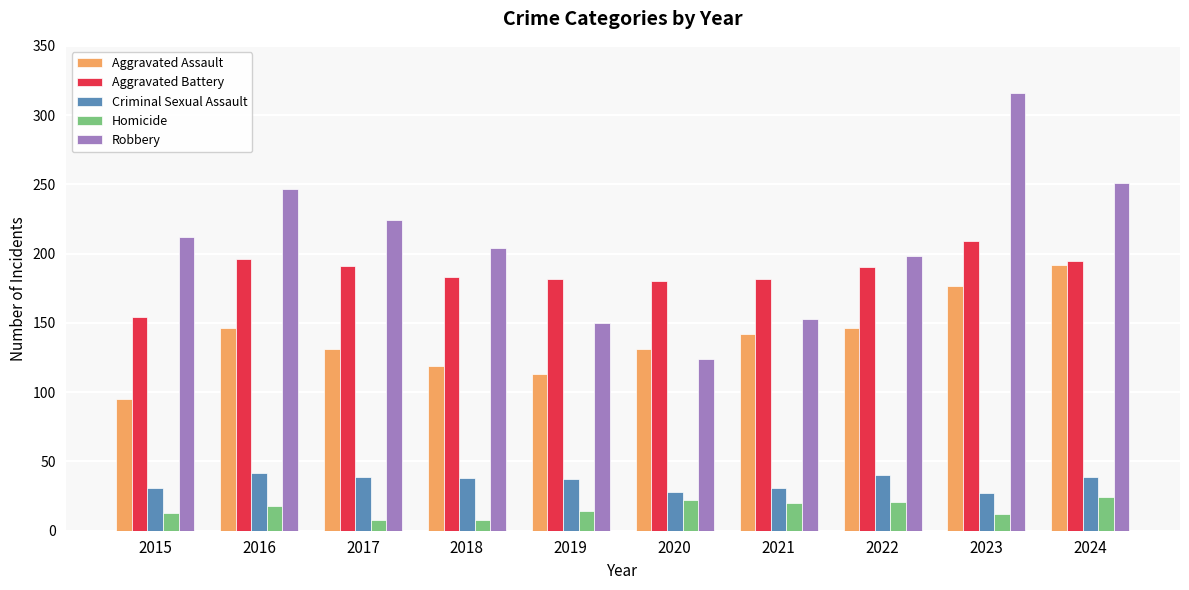

Does the chart contain any negative values?

No